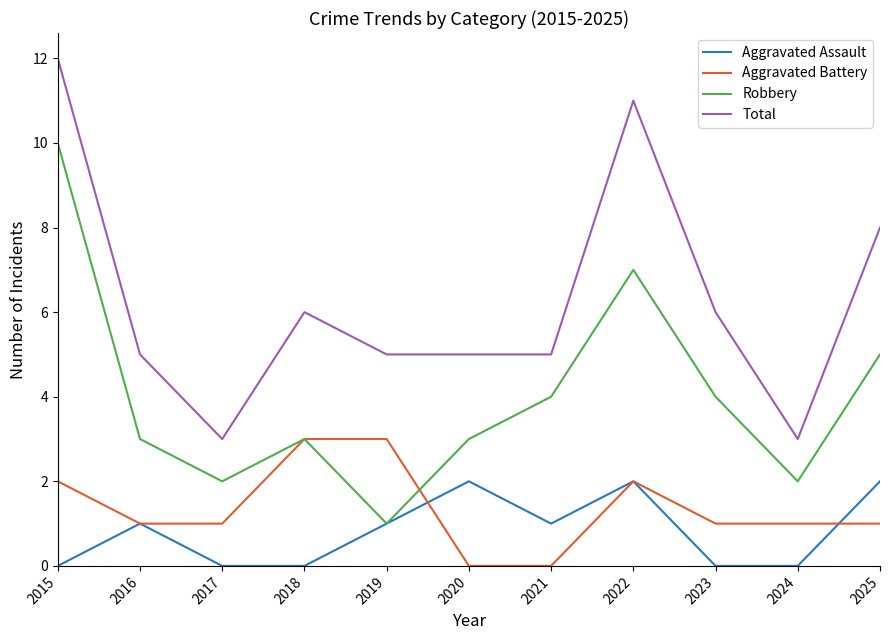

What is the difference between the highest and lowest values at 2019?

4